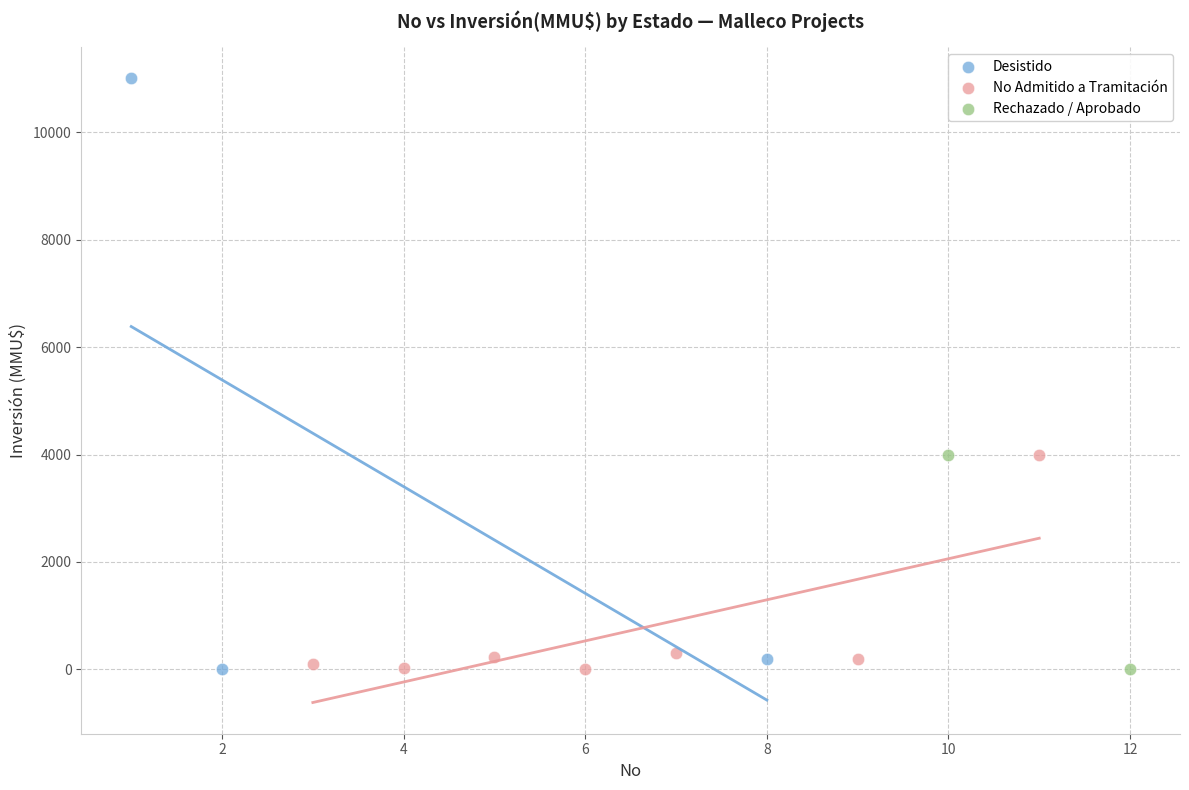

Which series has the largest Y range (max minus min)?

Desistido